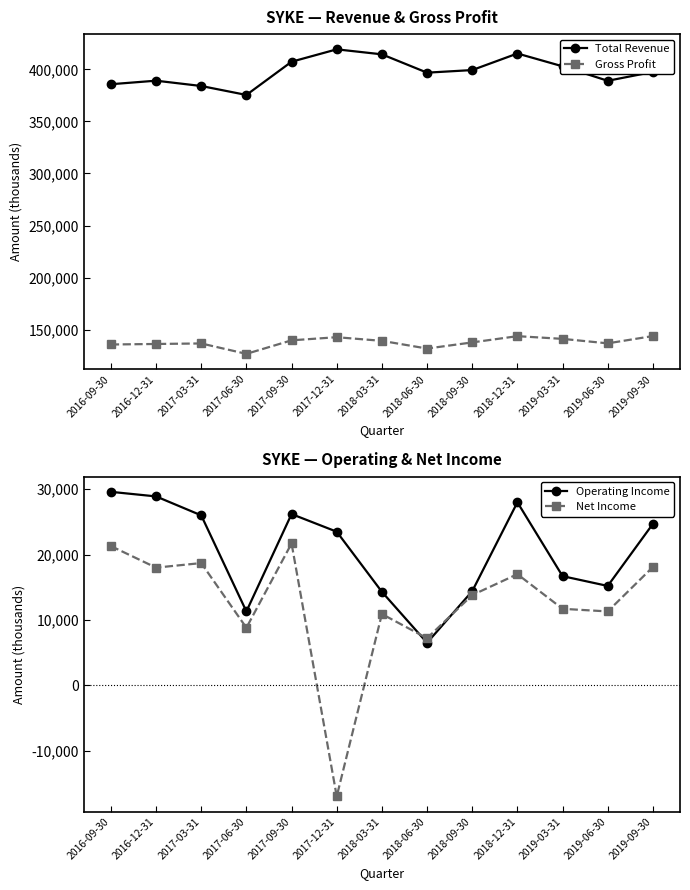

Where is the first local minimum for Net Income?

2016-12-31